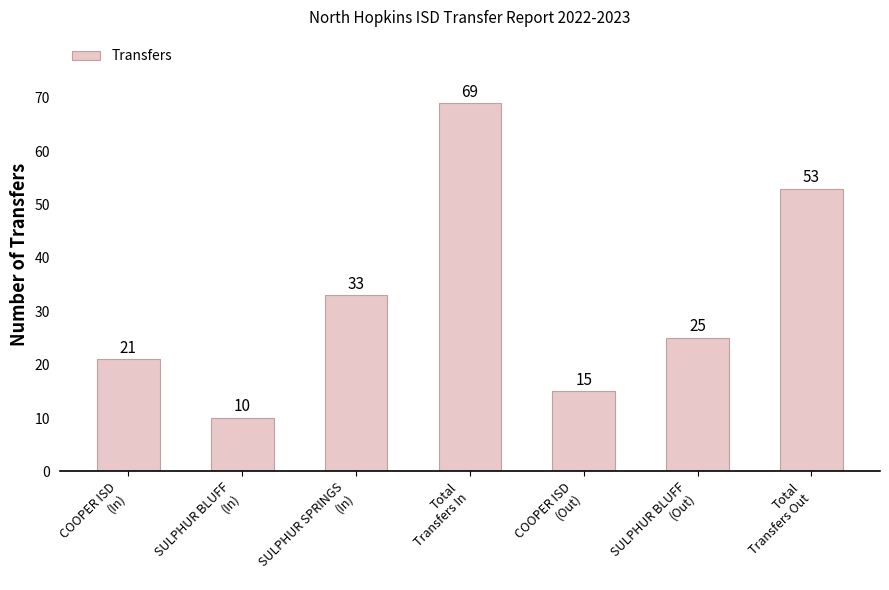

What is the label of the 7th bar from the right?

COOPER ISD
(In)